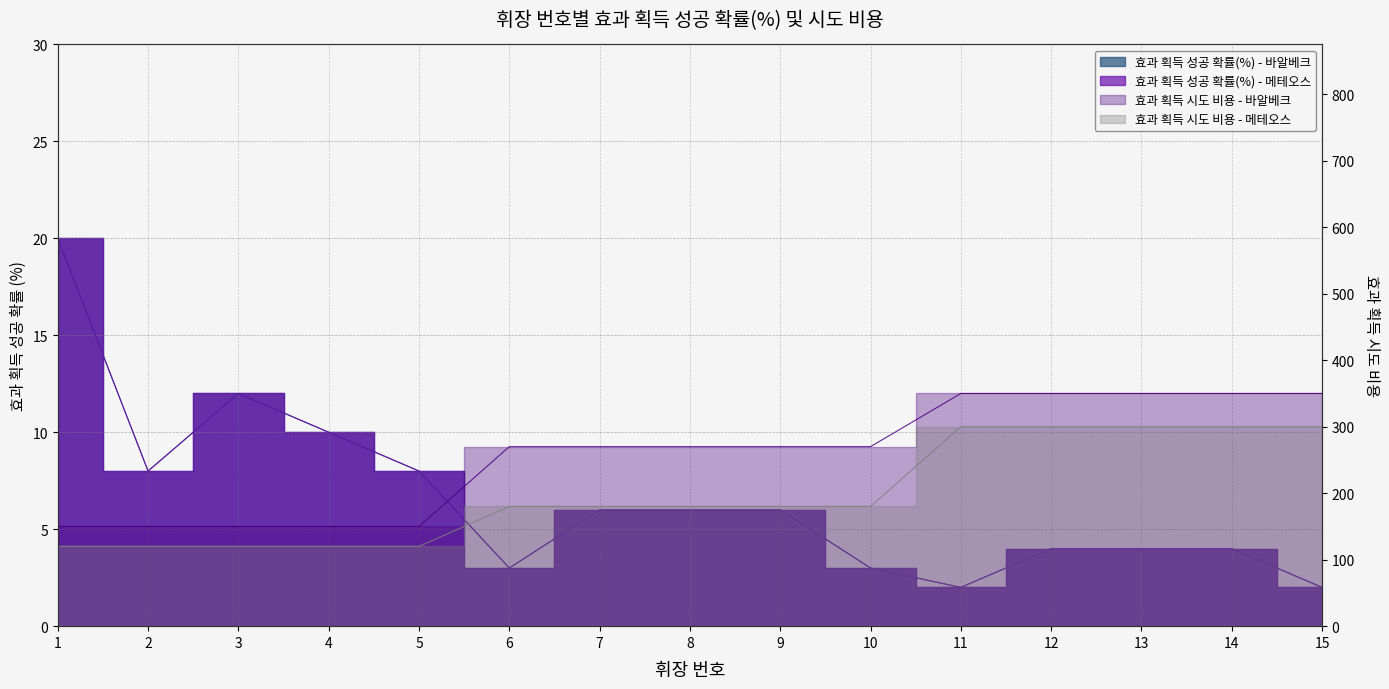

Is the value of 효과 획득 성공 확률(%) - 바알베크 at 6 greater than the value of 효과 획득 시도 비용 - 바알베크 at 4?

No